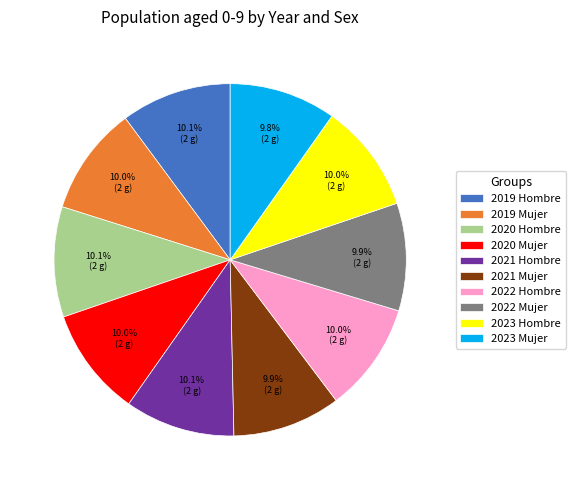

What is the ratio of the value at 2019 Hombre to the value at 2020 Hombre?

1.0